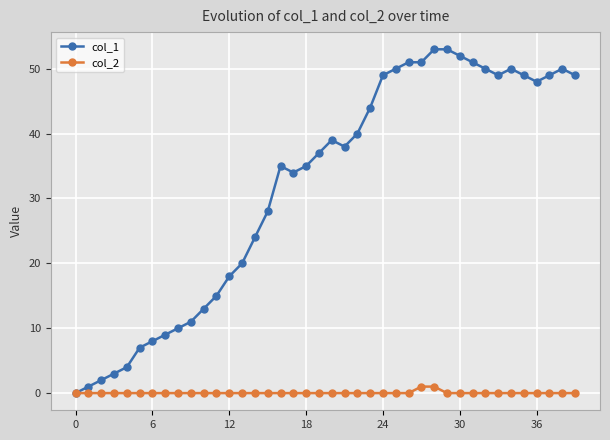

List the series in order of their peak value, lowest first.

col_2, col_1